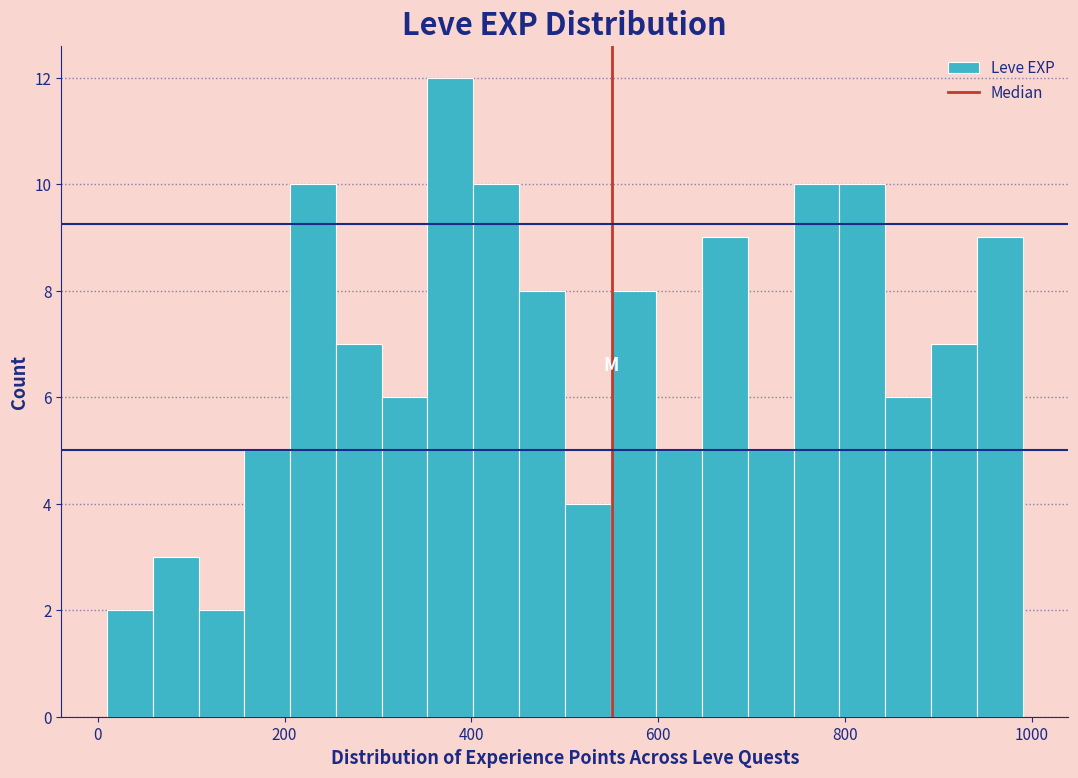

Read against the x-axis, roughly where is the centre of the tallest bar?

380